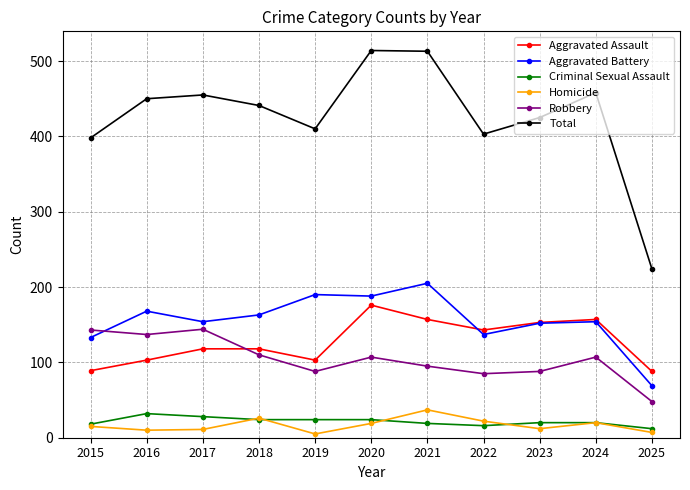

What are all the series names shown in the legend?

Aggravated Assault, Aggravated Battery, Criminal Sexual Assault, Homicide, Robbery, Total